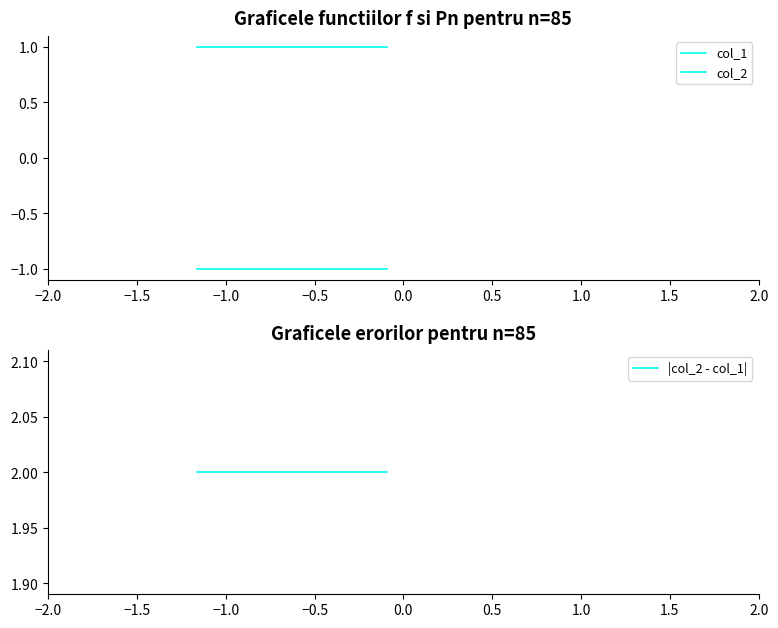

What is the average value of the col_2 series?

1